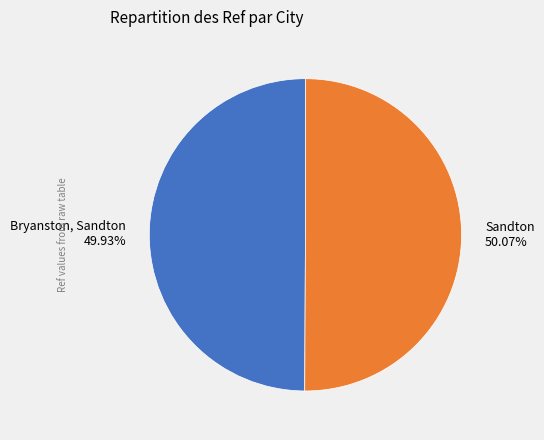

What is the ratio of the value at Bryanston, Sandton to the value at Sandton?

1.0